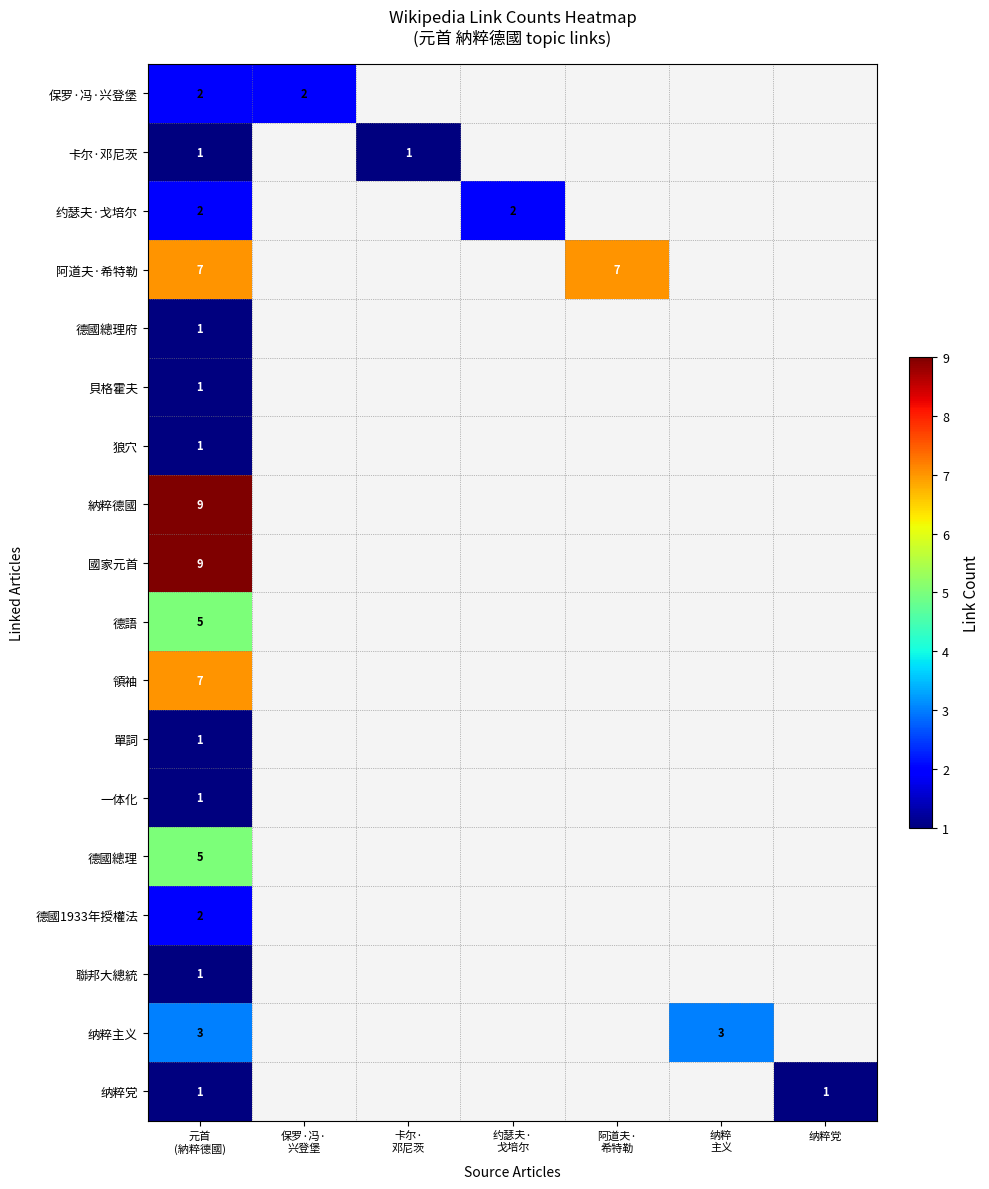

What is the sum of the 纳粹主义 values at 纳粹 主义 and 卡尔· 邓尼茨?

3